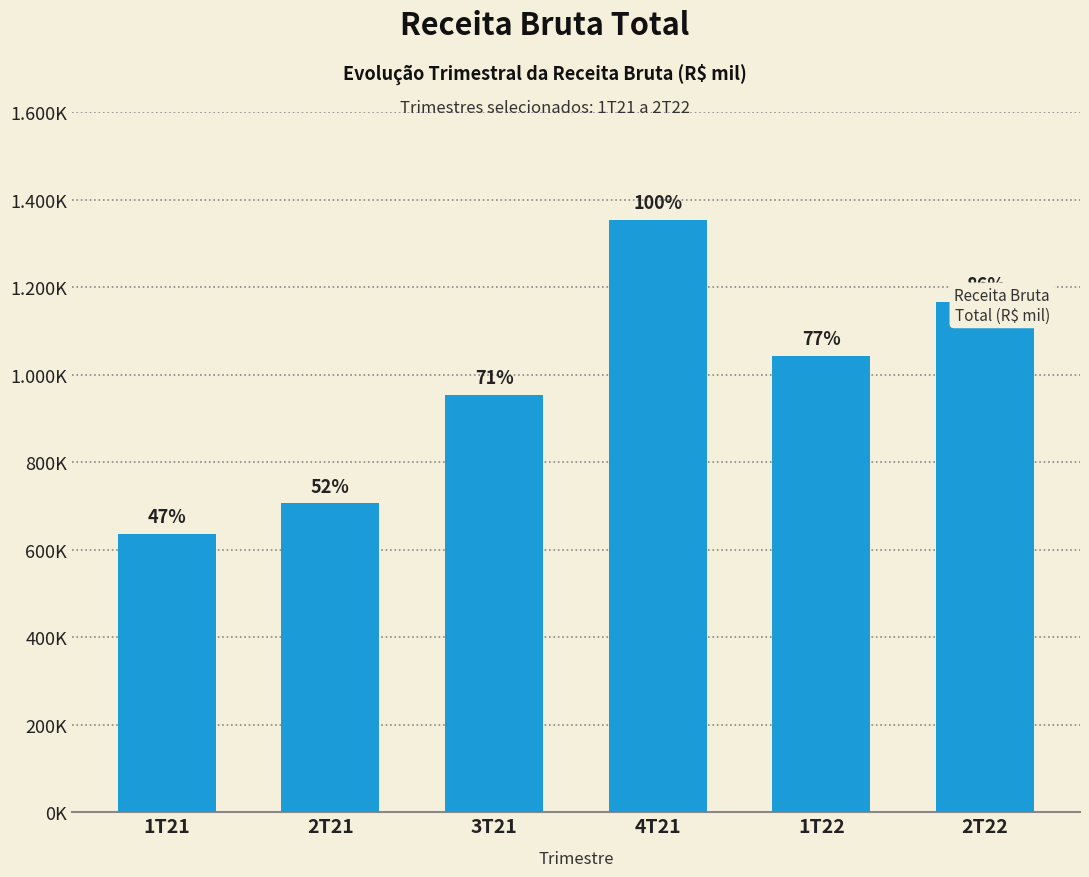

What position from the left is 1T21?

1